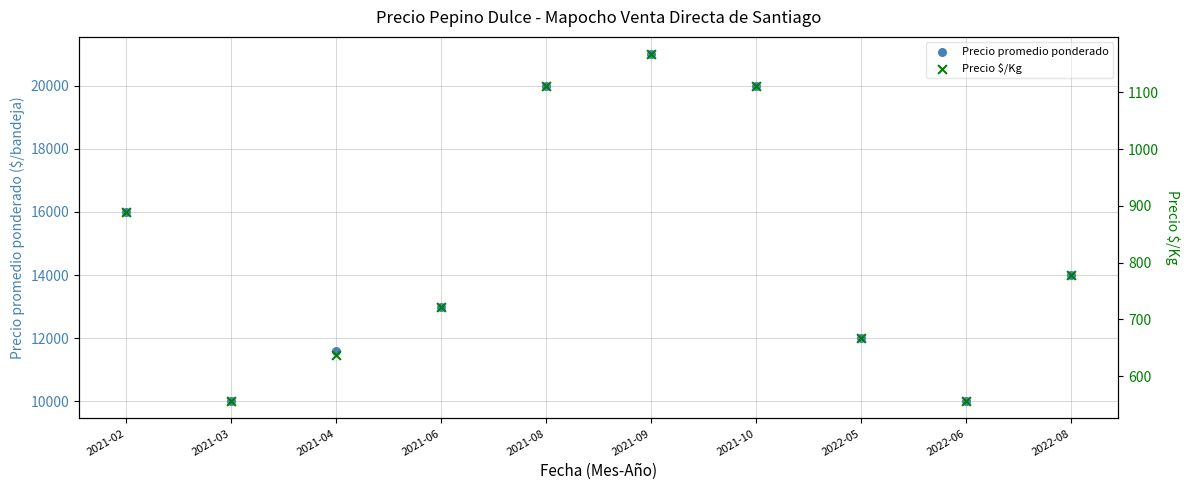

Which series has the largest Y range (max minus min)?

Precio promedio ponderado